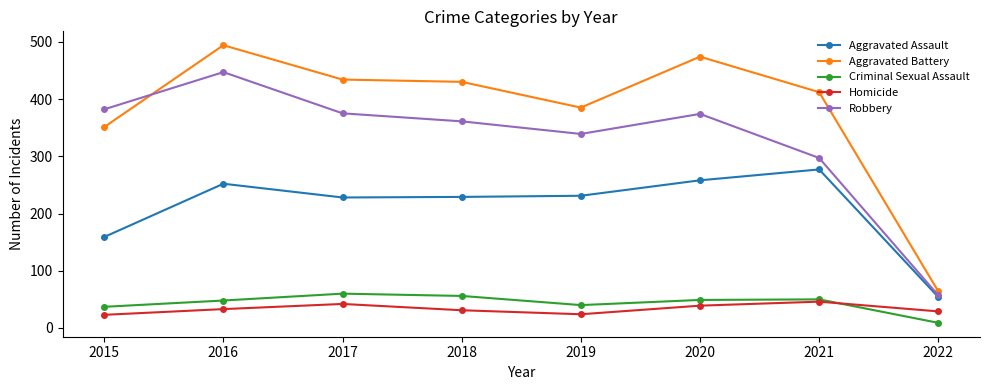

At which category is the sum across all series the highest?

2016